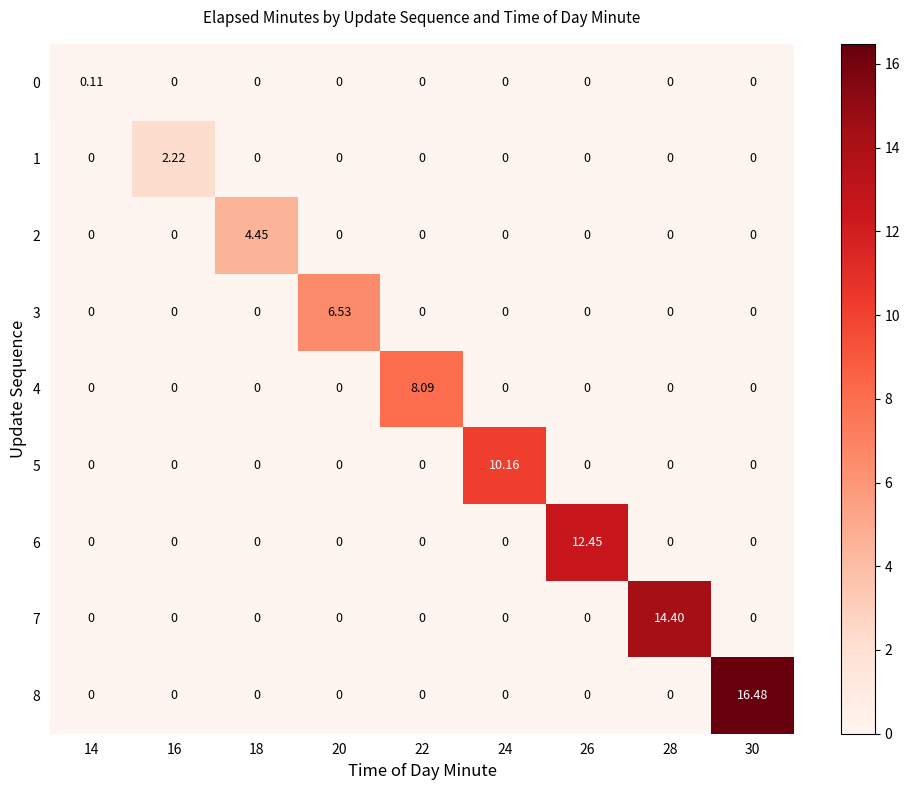

How many values in 5 are above zero?

1